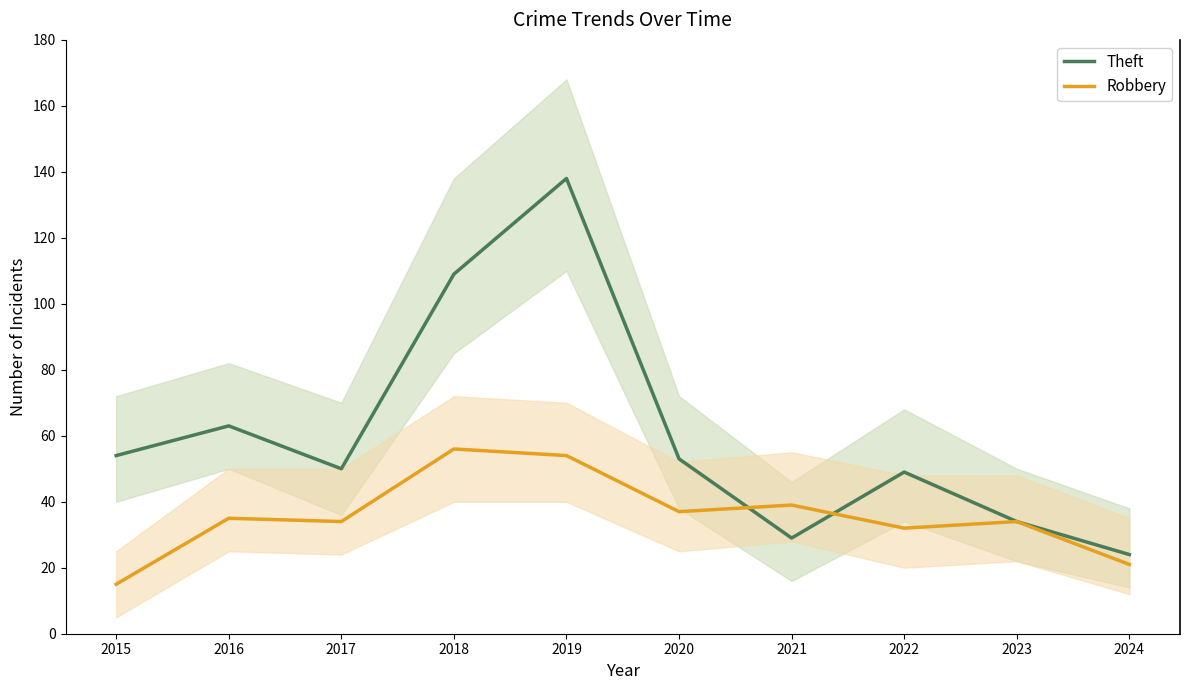

What is the lowest value of the Theft series?

24